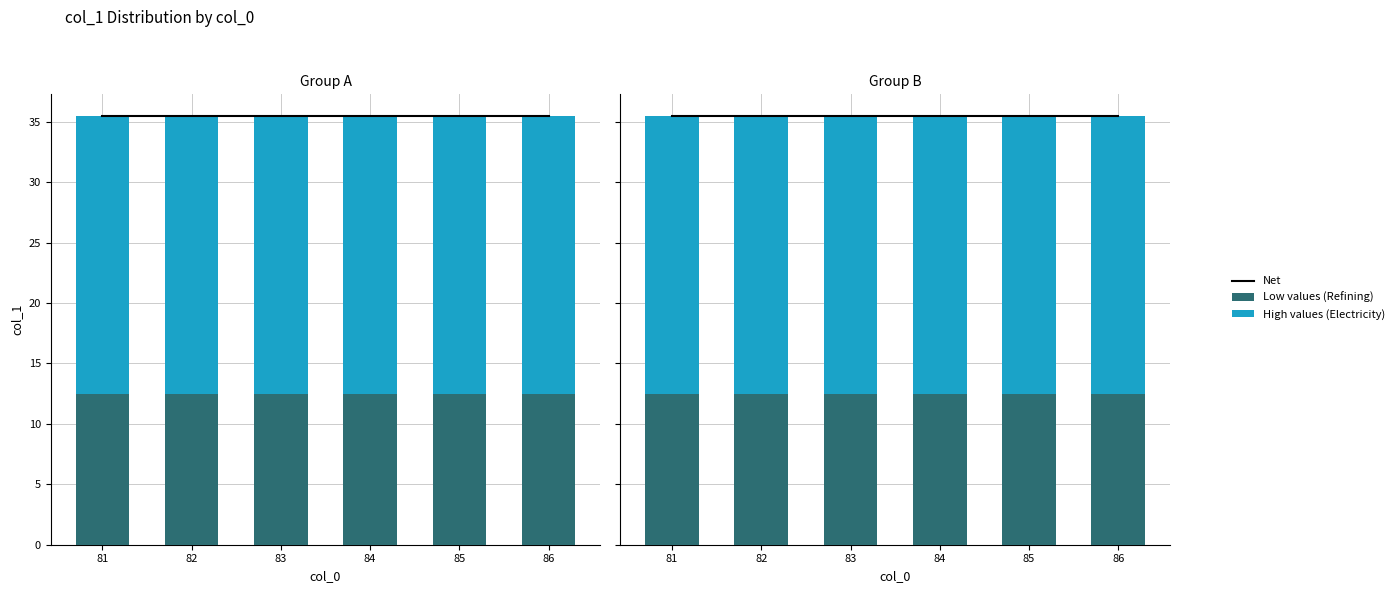

True or false: Low values (Refining) has a value of 12.5 at 84.

True